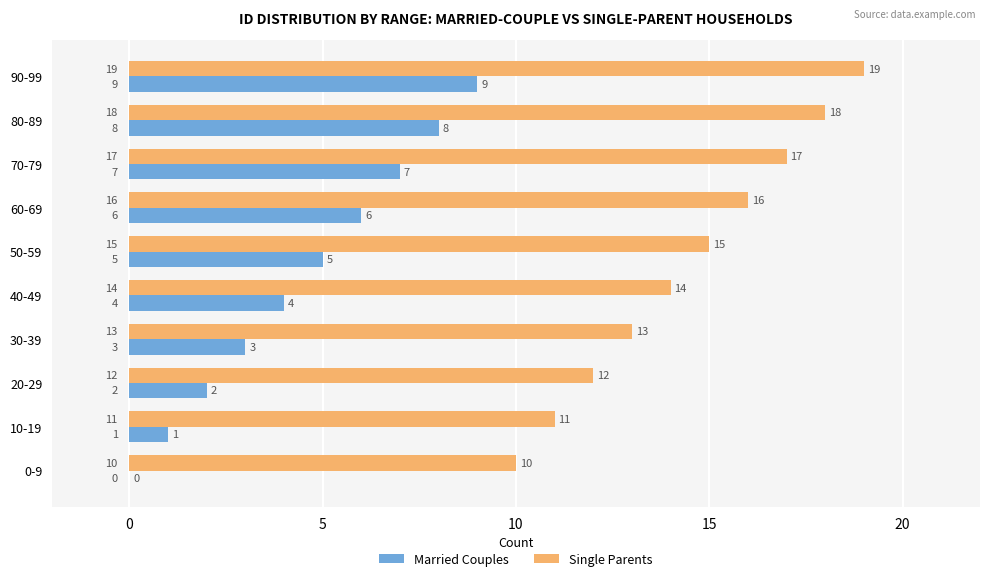

Which series has the largest total across all categories?

Single Parents